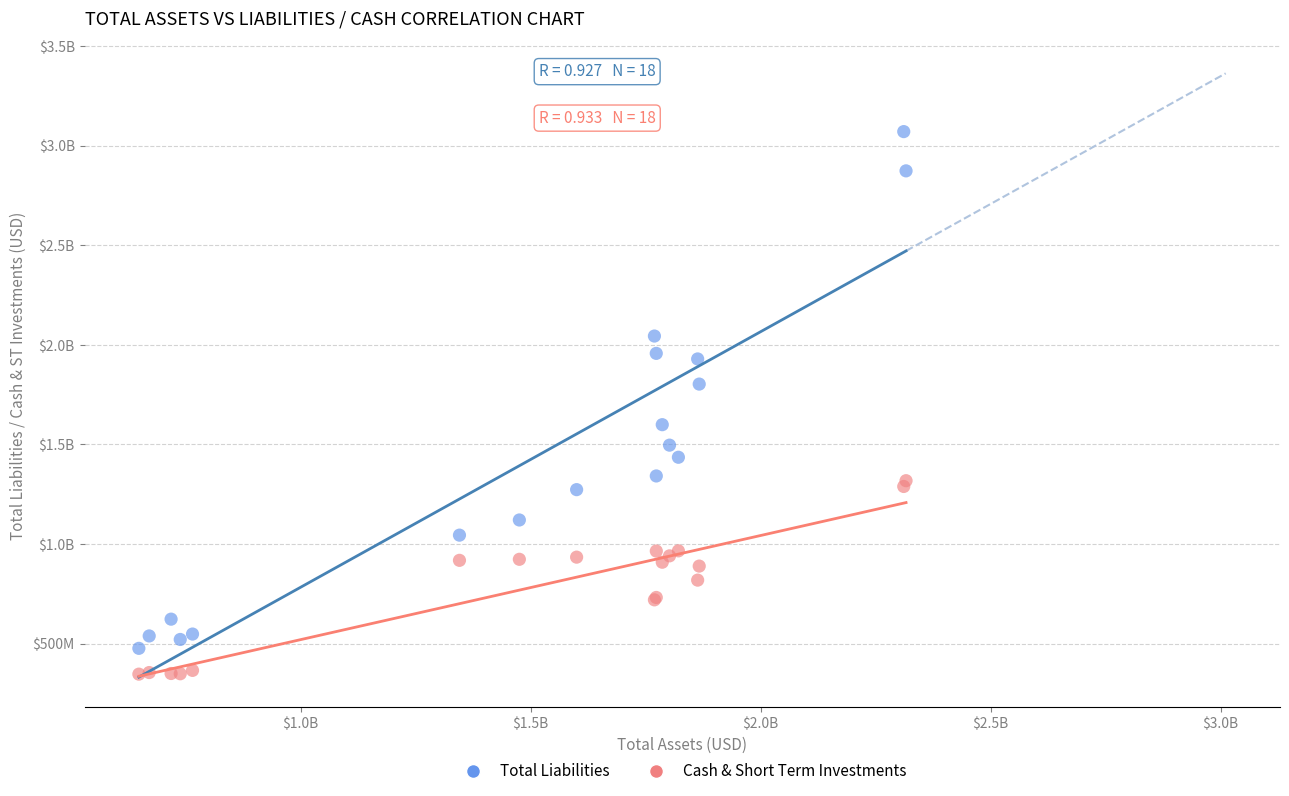

What are all the series names shown in the legend?

Total Liabilities, Cash & Short Term Investments